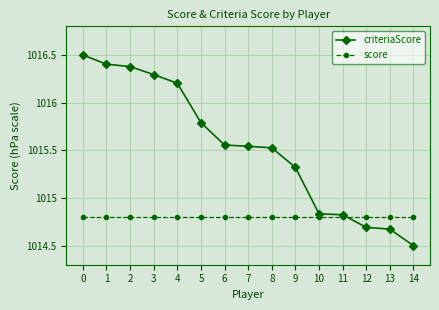

What is the value of the criteriaScore point at the 3rd from the left?

1016.4